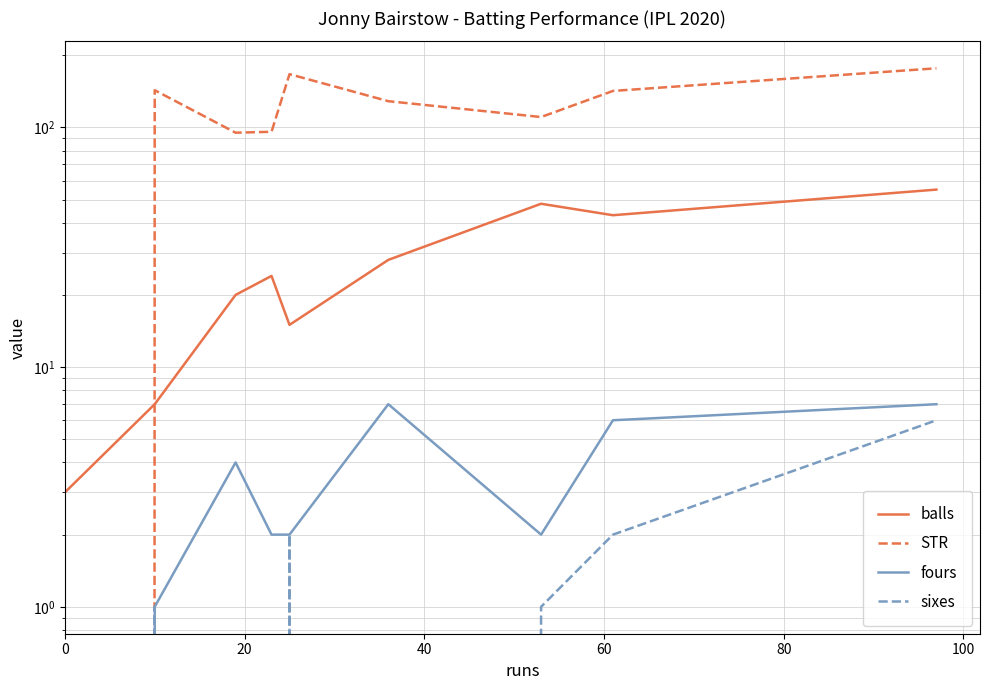

What position from the left is 80?

5